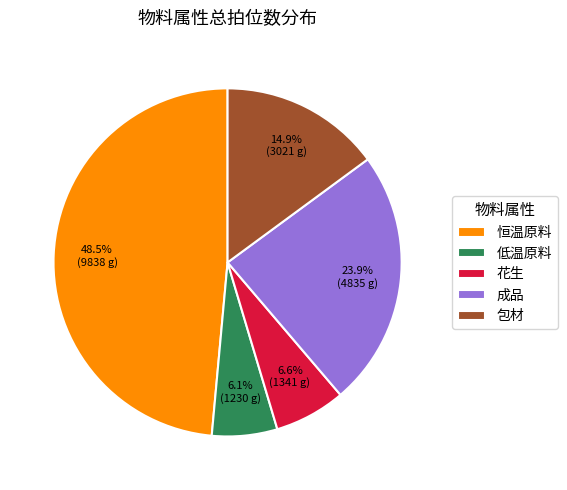

Combined, do 花生 and 恒温原料 account for over 50%?

Yes